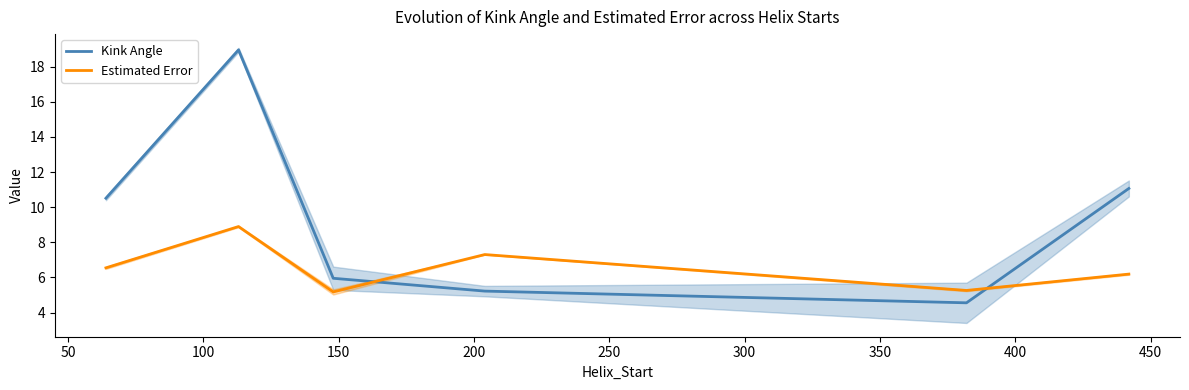

What is the highest value of the Kink Angle series?

19.0